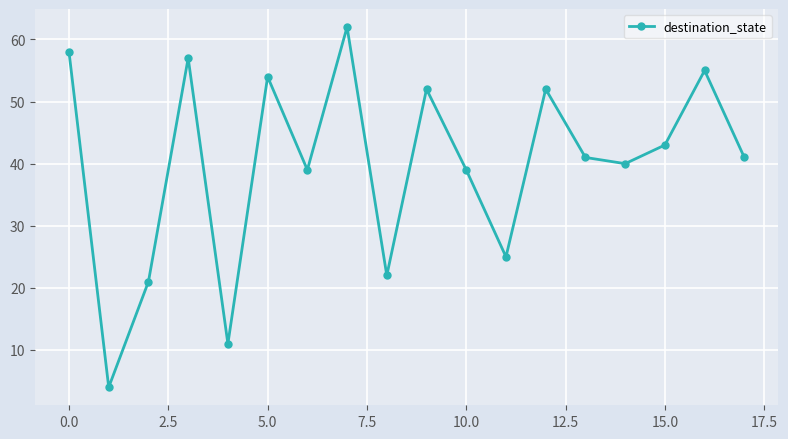

True or false: there are more than 1 points higher than both neighbors.

True